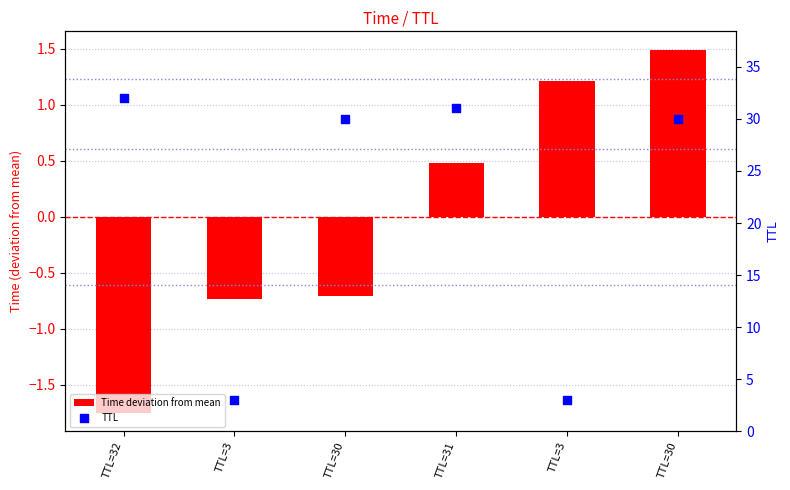

At how many categories does at least one series exceed 16?

4